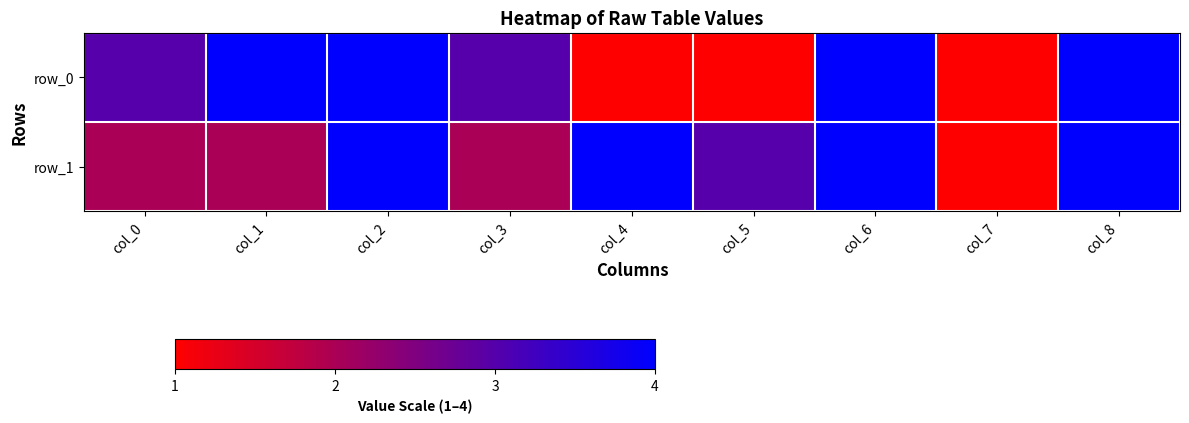

What is the greatest value displayed?

4